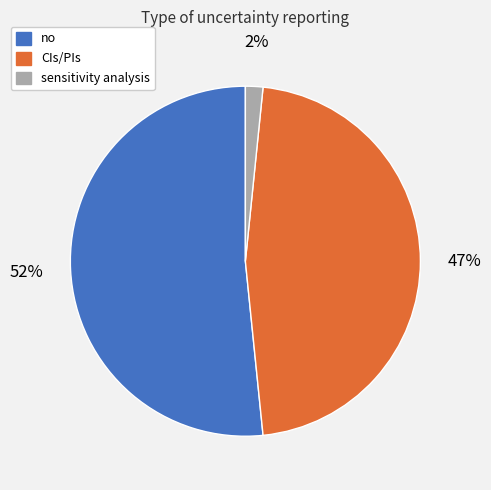

To the nearest percent, what portion does sensitivity analysis represent?

2%